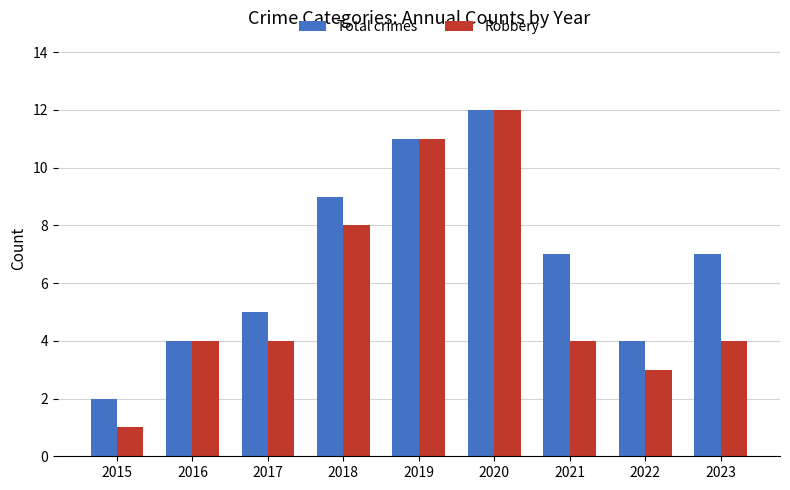

At 2022, list the series in order from smallest to largest.

Robbery, Total crimes